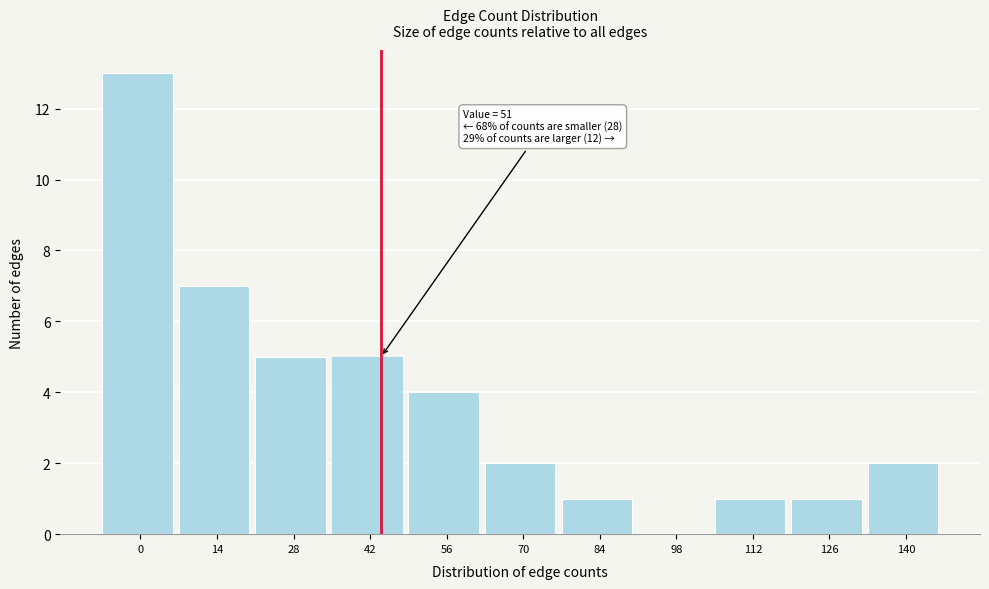

Reading right to left, extract all data points from this chart.

140=2	126=1	112=1	98=0	84=1	70=2	56=4	42=5	28=5	14=7	0=13